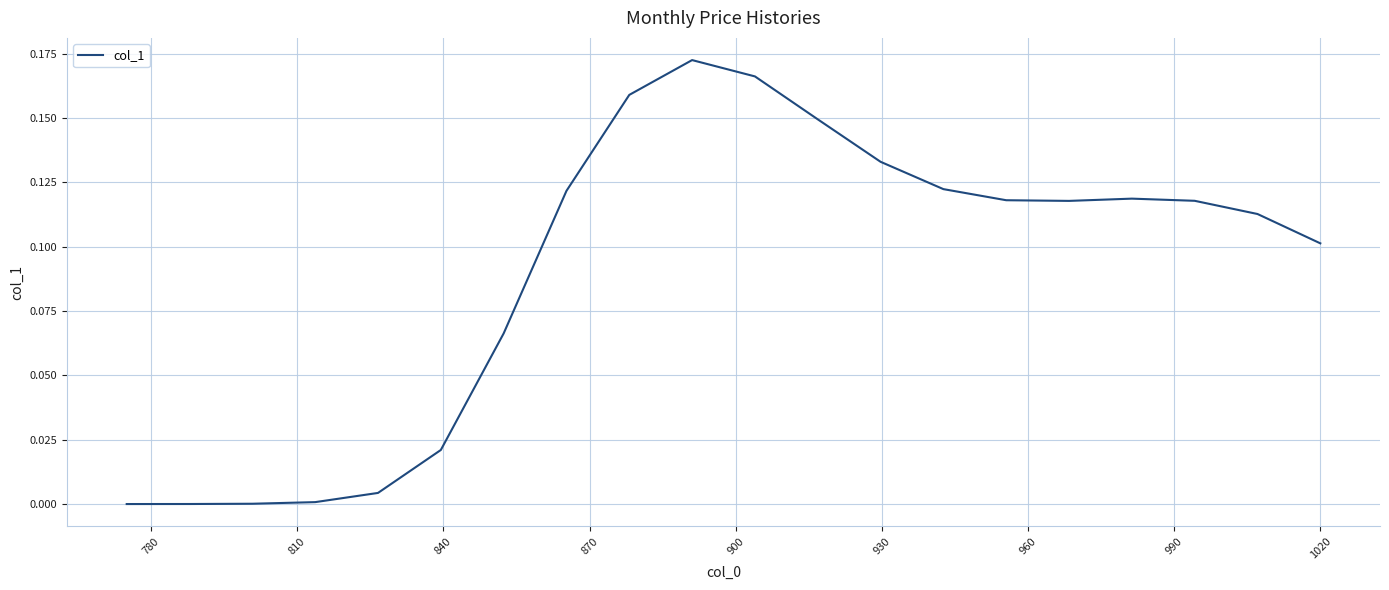

Does the chart have visible grid lines?

Yes